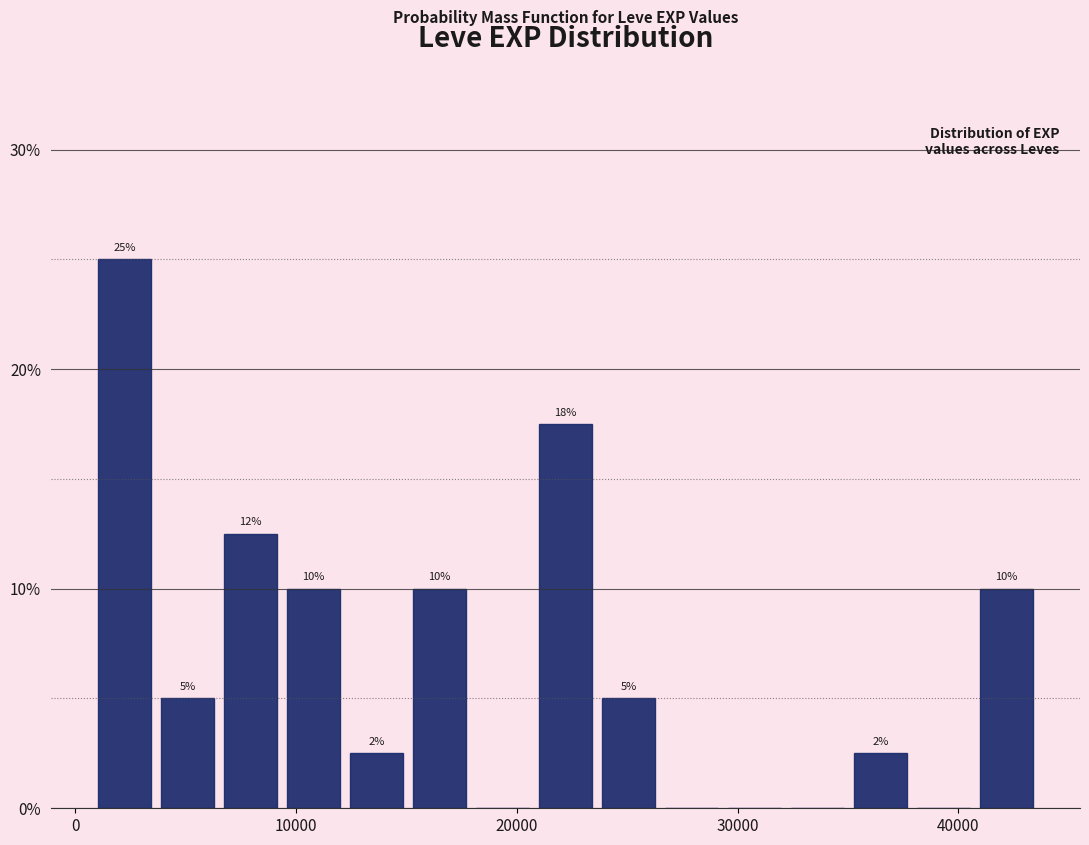

Around what value on the x-axis is the tallest bar? Give the approximate position of its centre, as read against the axis.

2000